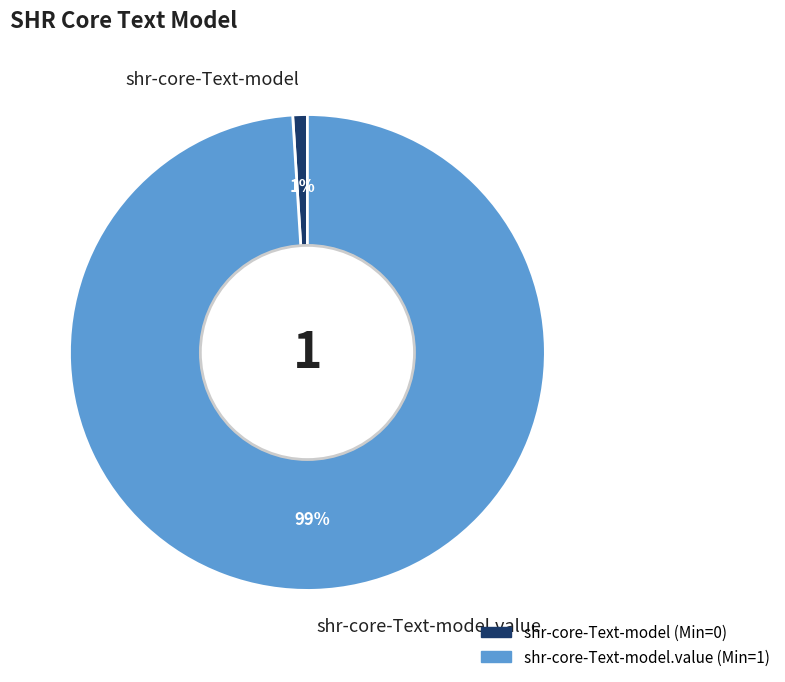

Which slice is the smallest?

shr-core-Text-model